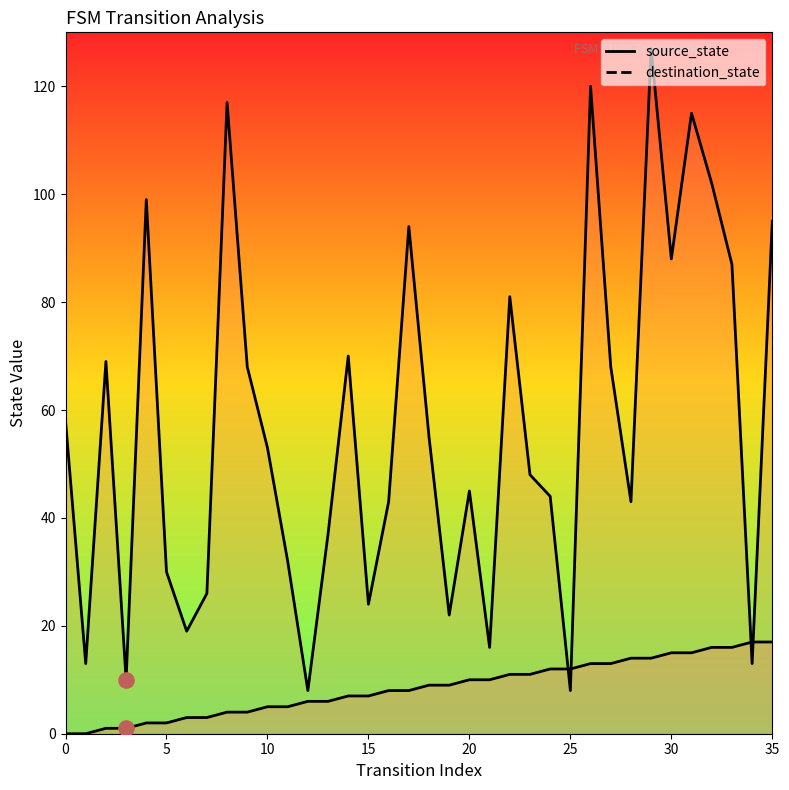

What is the total value across all series at 33?

103